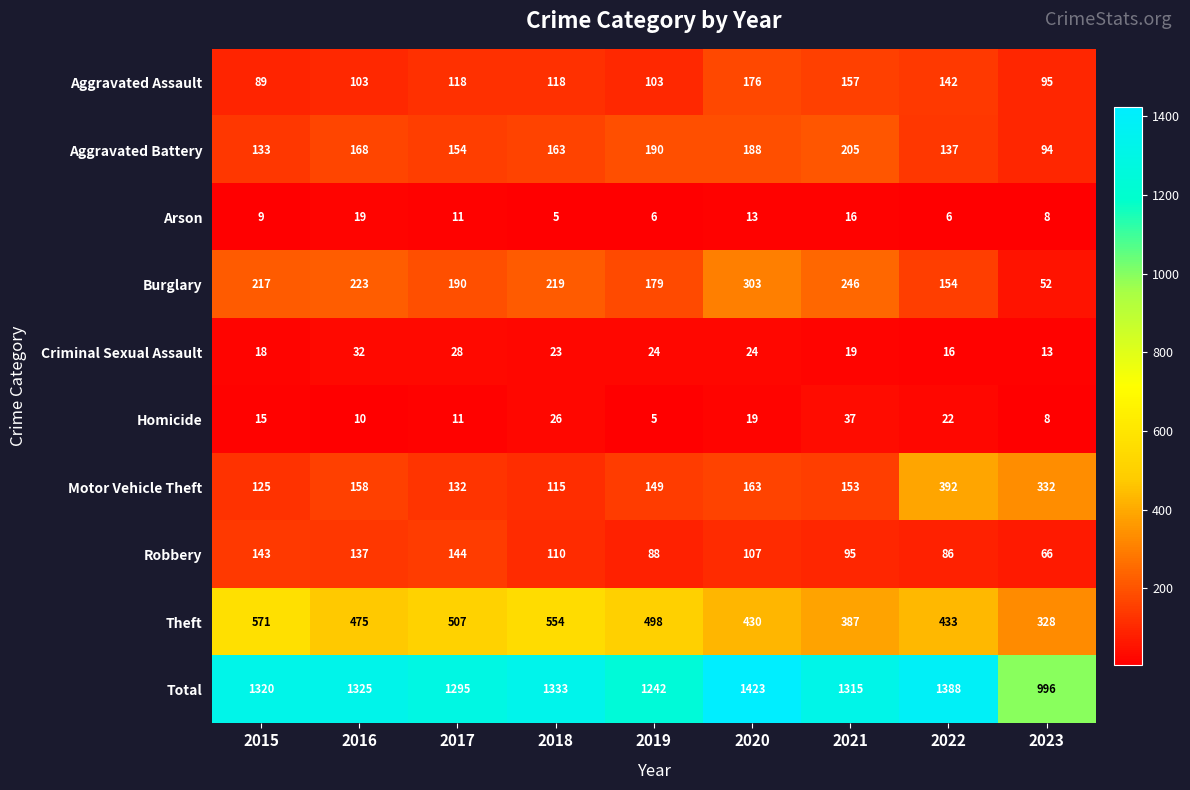

What is the difference between the maximum and minimum values in the Aggravated Assault series?

87